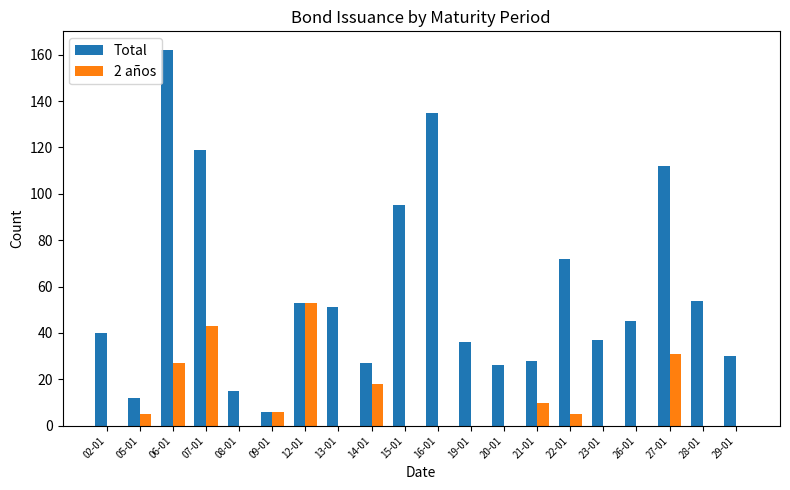

Which series has the largest range (max minus min)?

Total